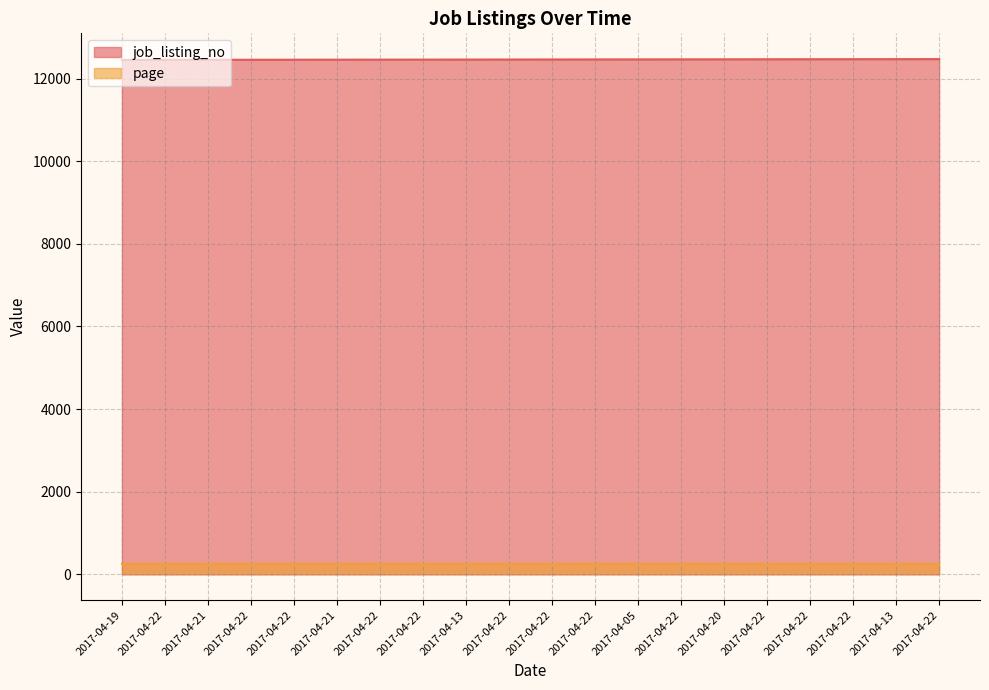

At which label is the value closest to 12460?

2017-04-22